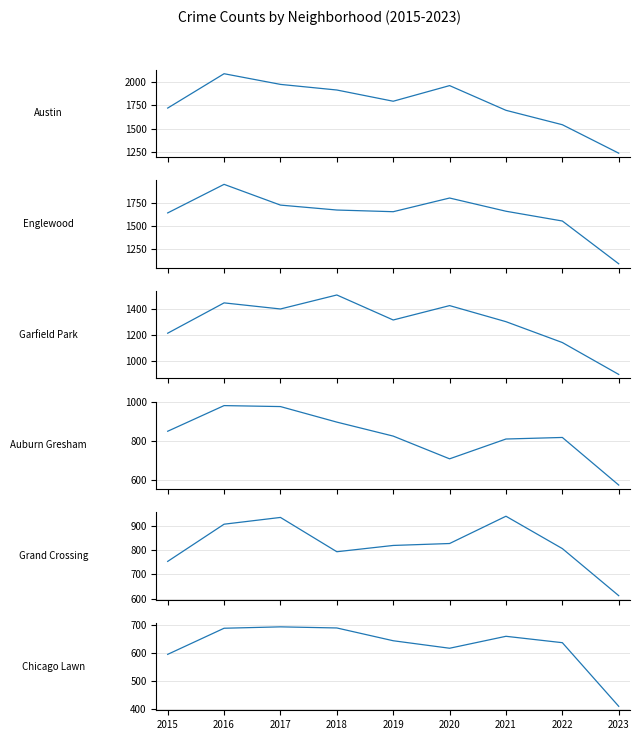

Between 2019 and 2020, which series saw the biggest shift?

Austin